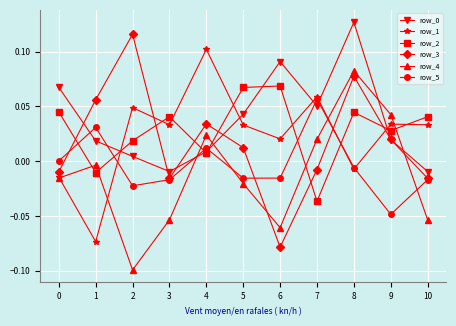

Is it true that row_1 equals 0.1 at 4?

True